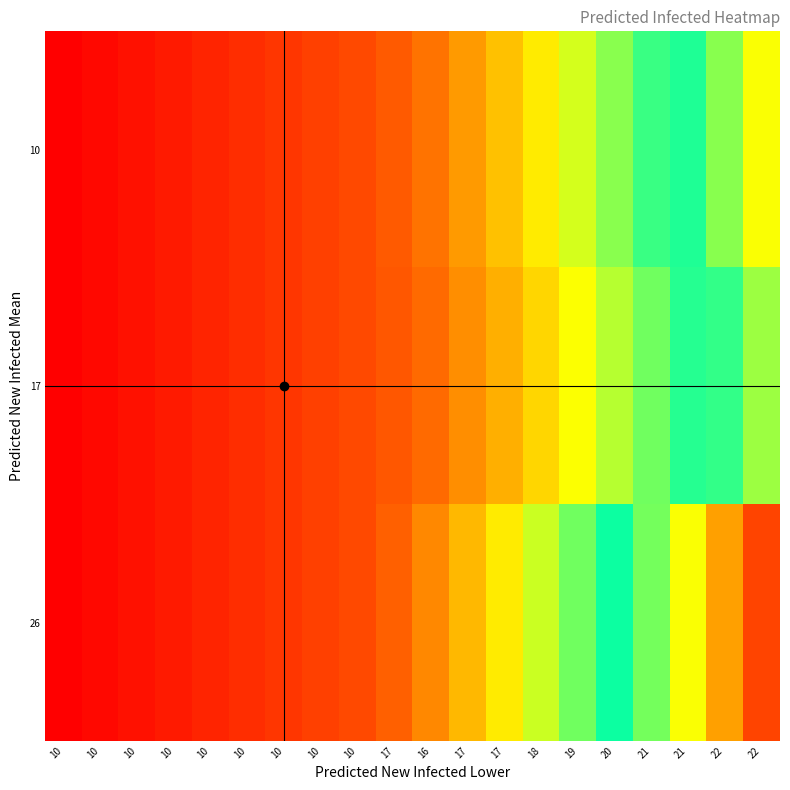

List the series in order of their peak value, highest first.

26, 10, 17